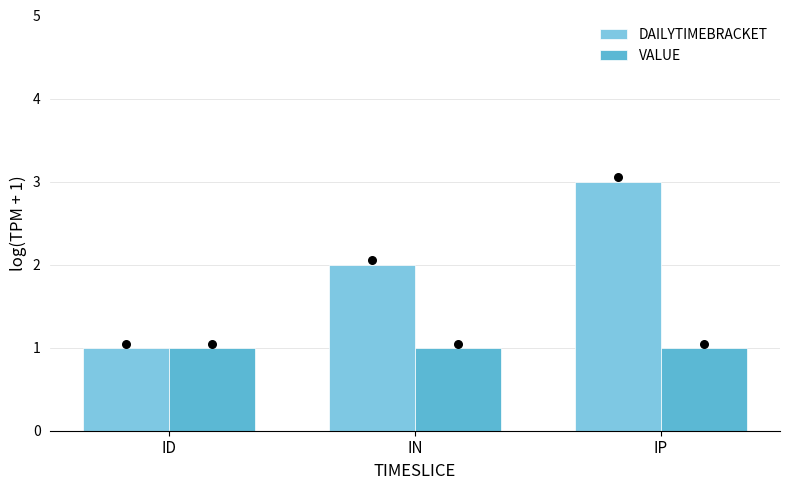

Which series has the largest Y range (max minus min)?

DAILYTIMEBRACKET